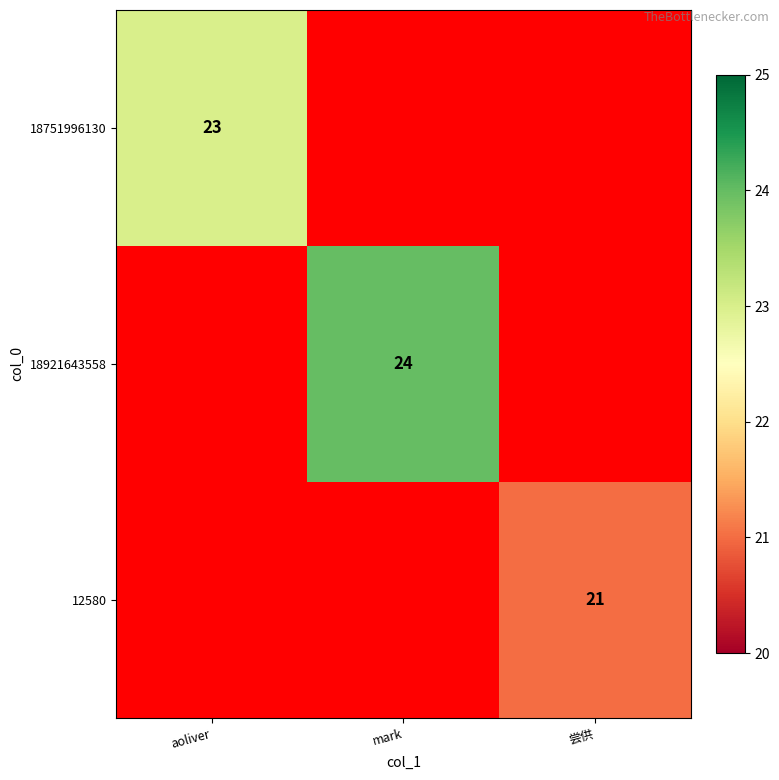

The 18921643558 series shows 37 at mark. True or false?

False